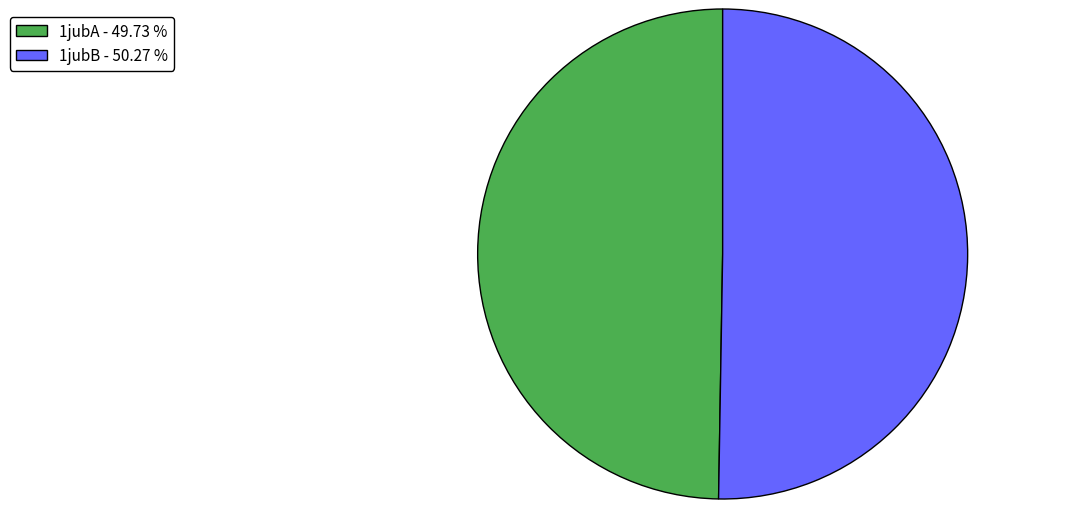

Between 1jubA and 1jubB, which is larger?

1jubB